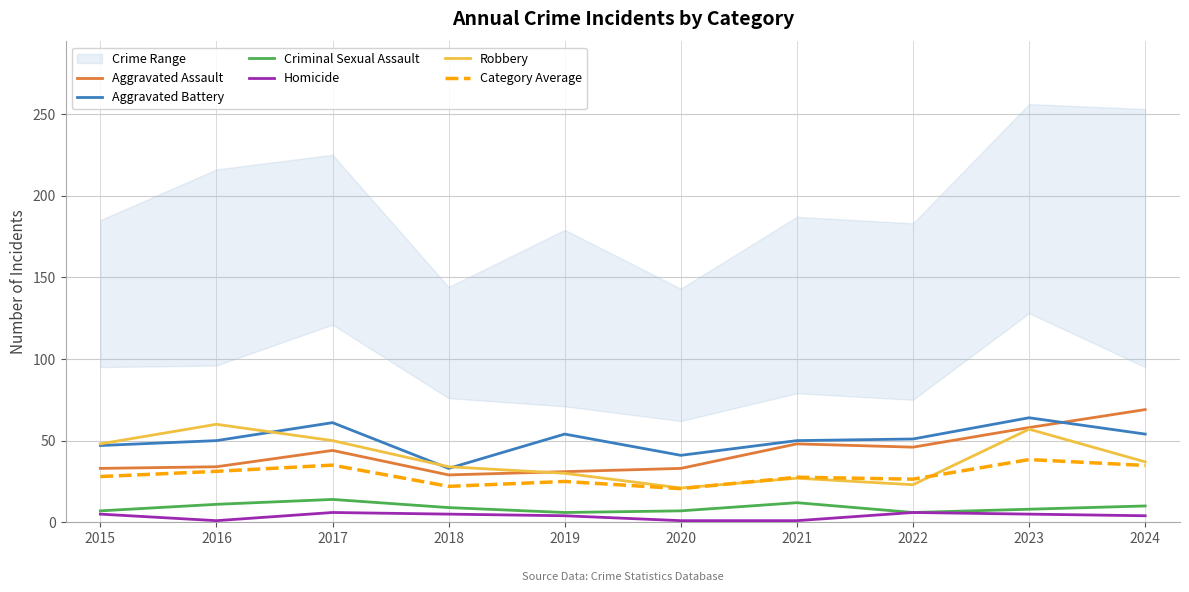

How many interior local valleys does the Aggravated Assault series have?

2